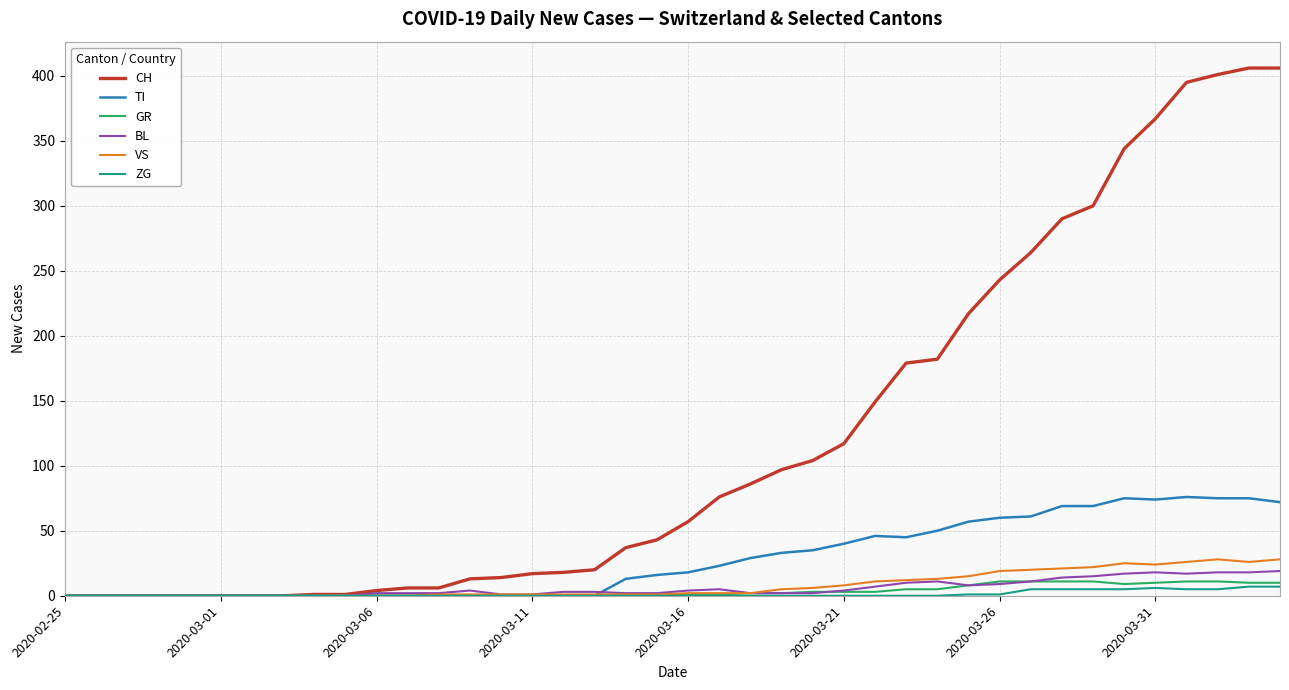

What is the maximum value for BL?

19